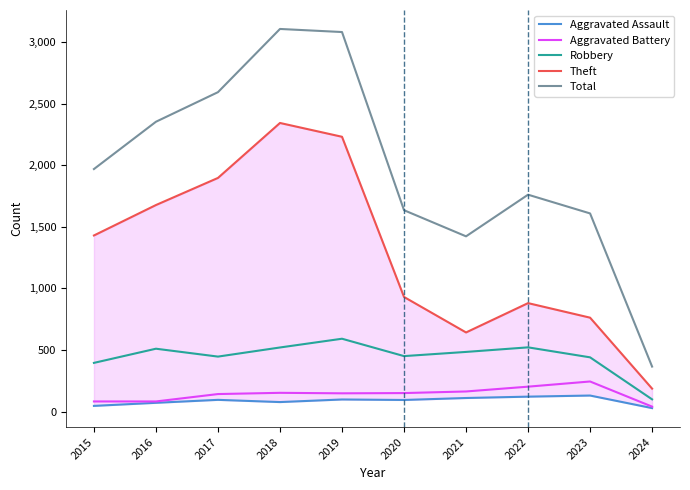

Which series changed the most between 2018 and 2024?

Total